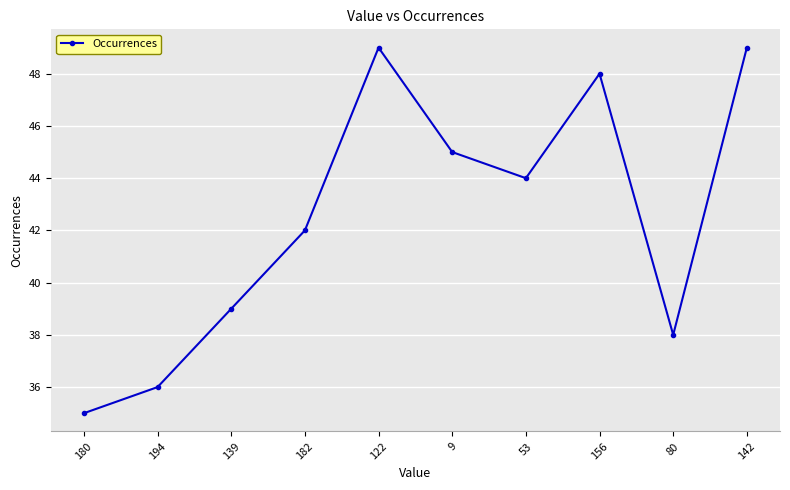

What is the difference between the maximum and minimum values?

14